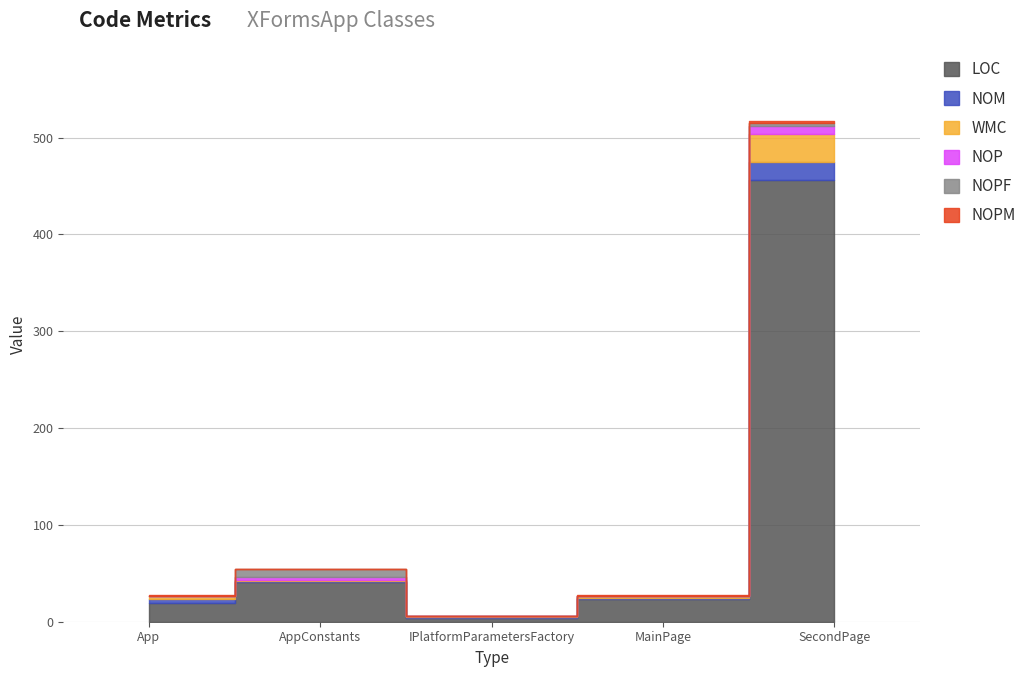

True or false: NOP has more than 1 interior local peaks.

False